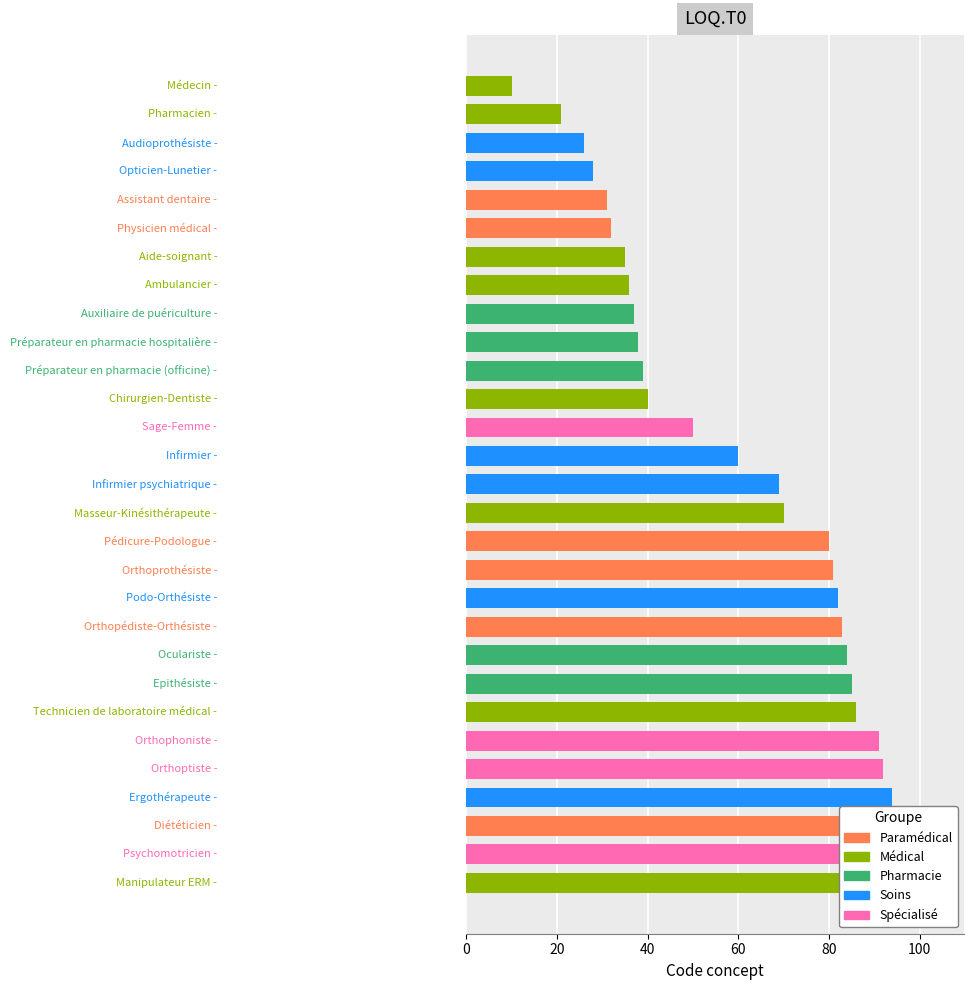

The value at Pharmacien is 21. True or false?

True